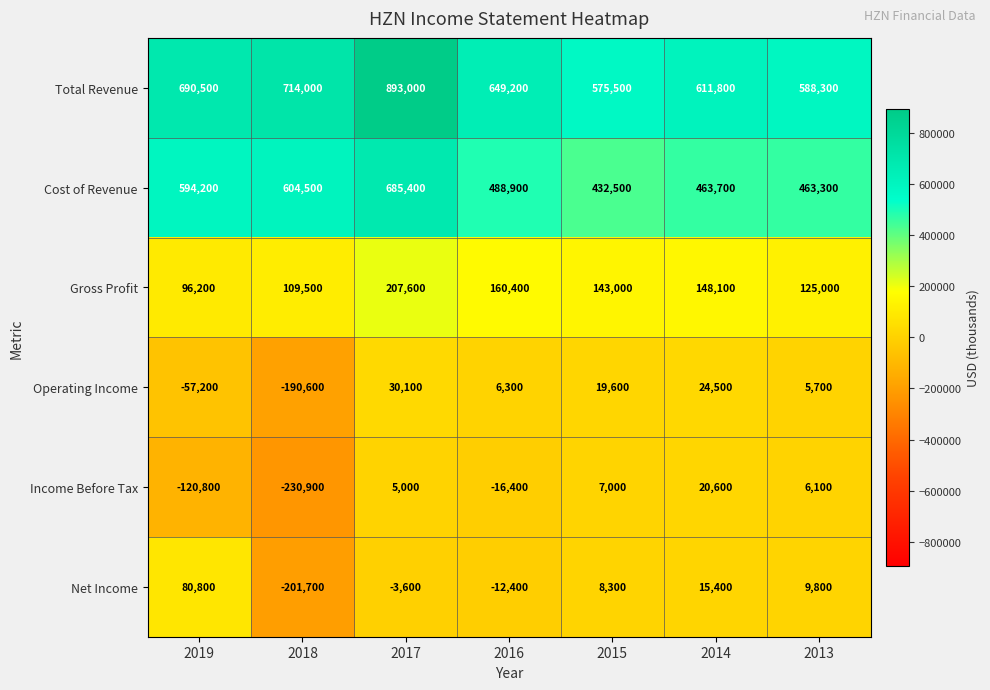

At which category is the sum across all series the highest?

2017